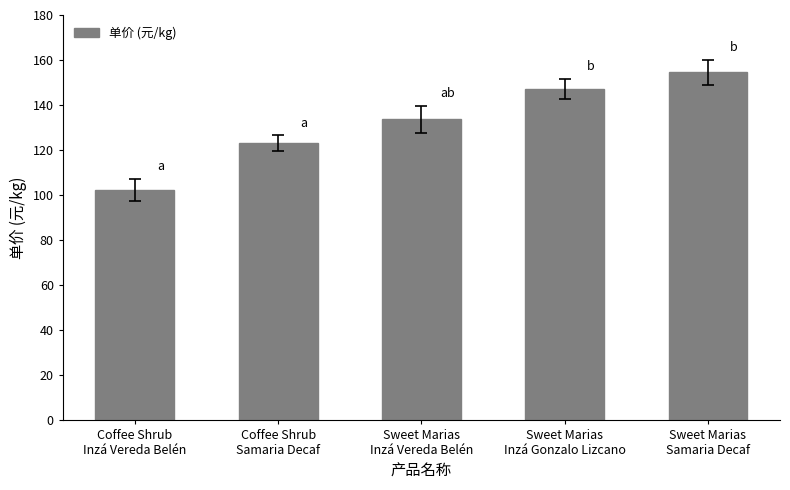

Reading right to left, extract all data points from this chart.

154.5	147.3	133.6	123.2	102.2